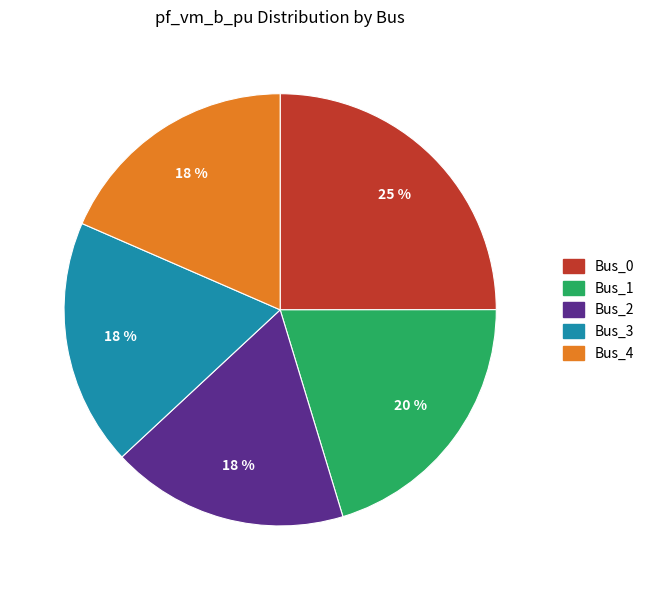

To the nearest percent, what percentage of the pie is Bus_3?

18%